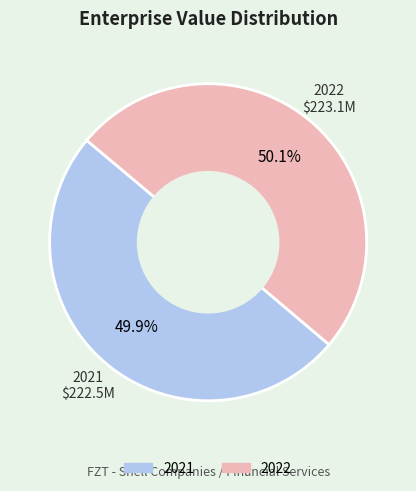

Do 2022 and 2021 together represent more than half of the pie?

Yes